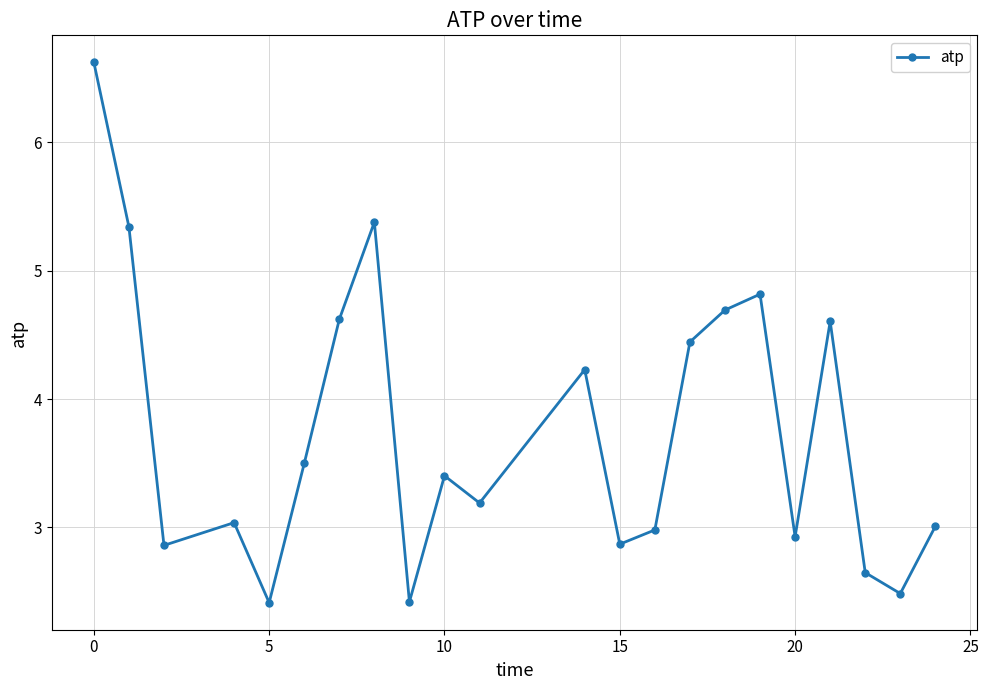

How many points are lower than both their immediate neighbors (excluding endpoints)?

7